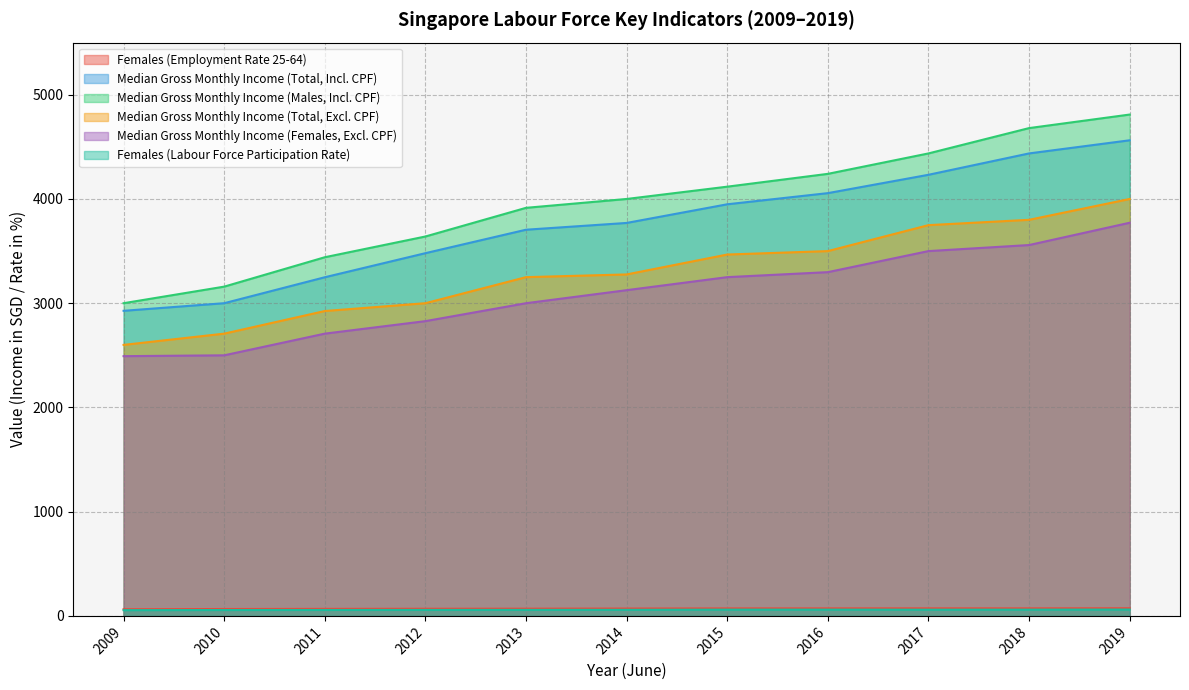

What is the total value across all series at 2018?

16607.5